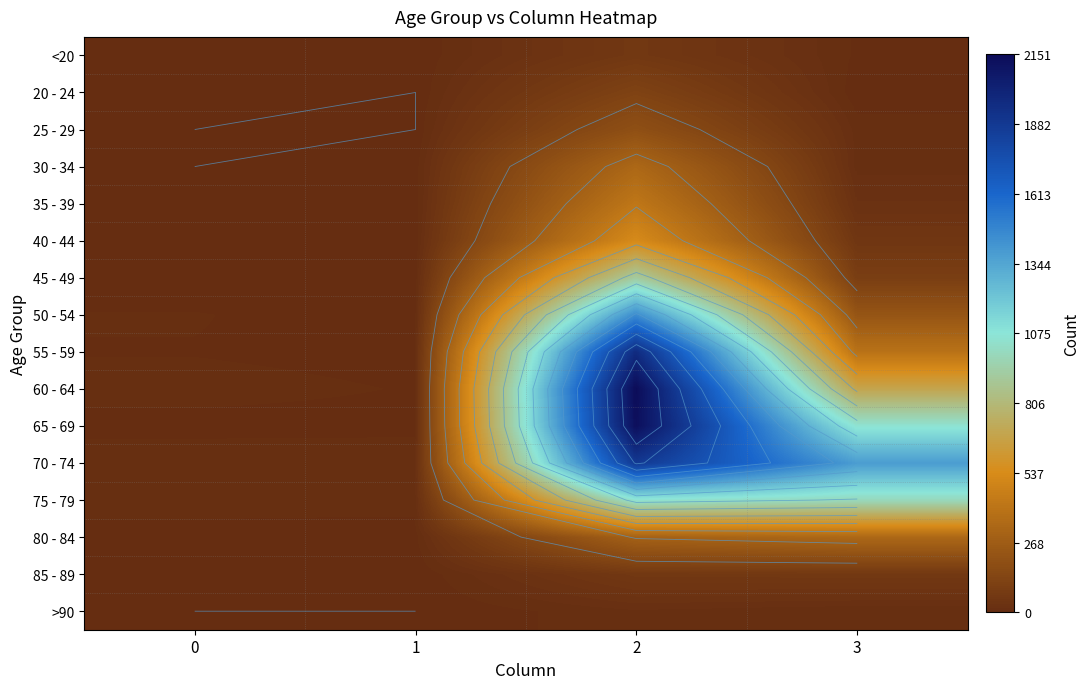

How many data points in 85 - 89 are less than 62?

2